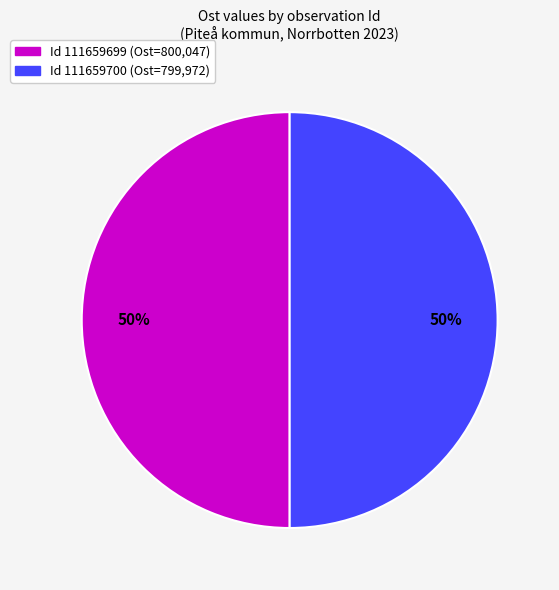

To the nearest percent, what is the average slice percentage?

50%